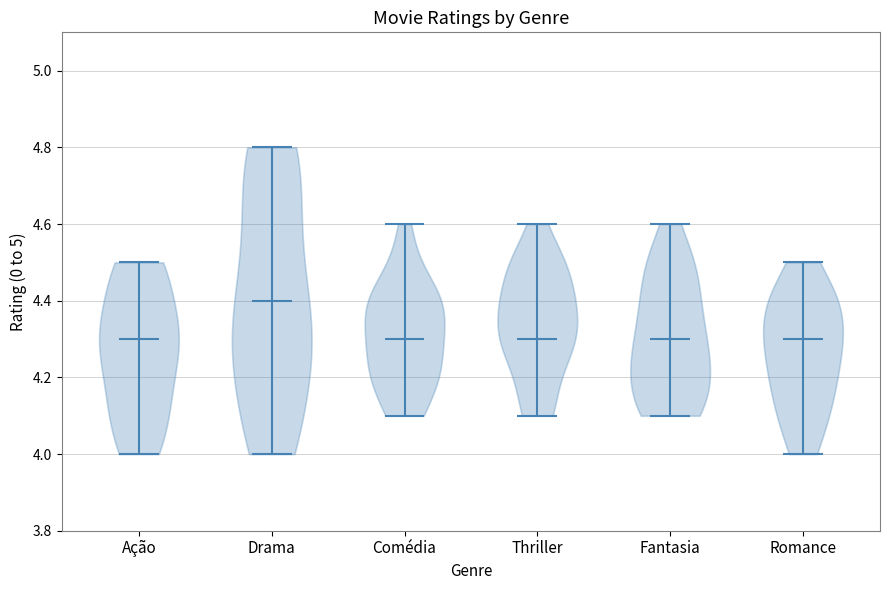

Where does the median line of the violin for Thriller sit on the y-axis? The values are not printed on the chart, so give them approximately, as read against the axis.

4.3